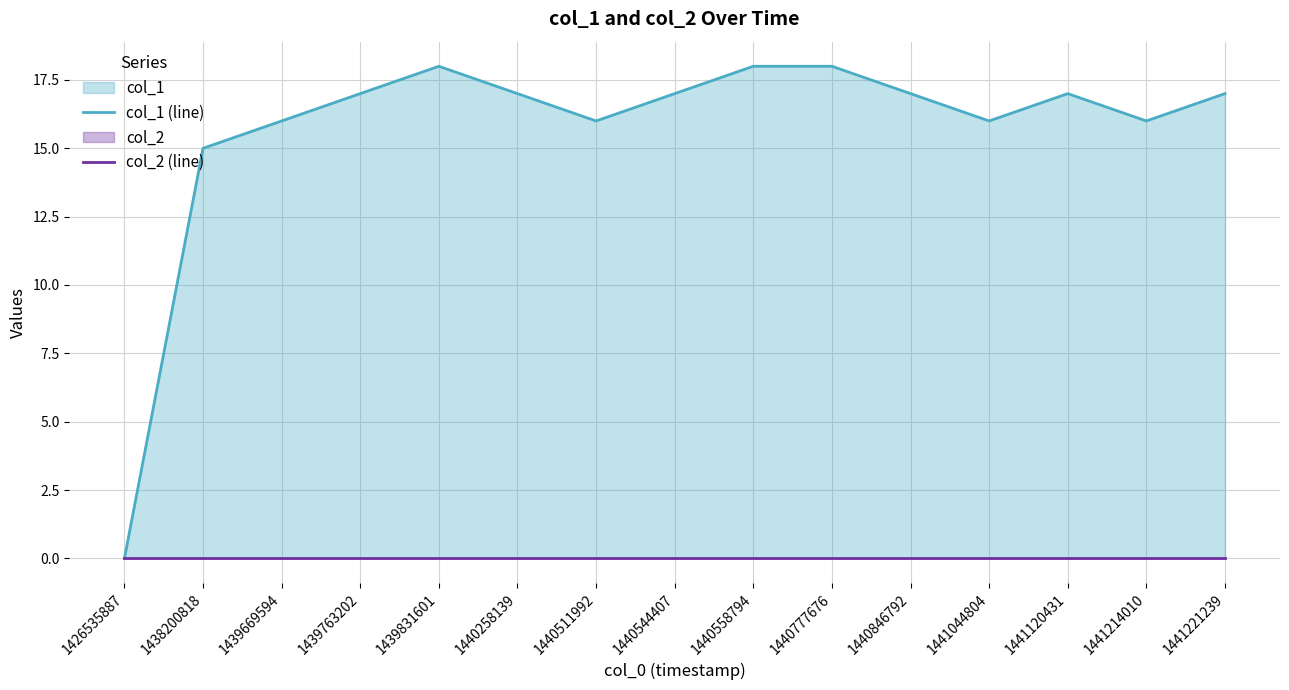

At which label is col_1 (line) closest to 9?

1438200818